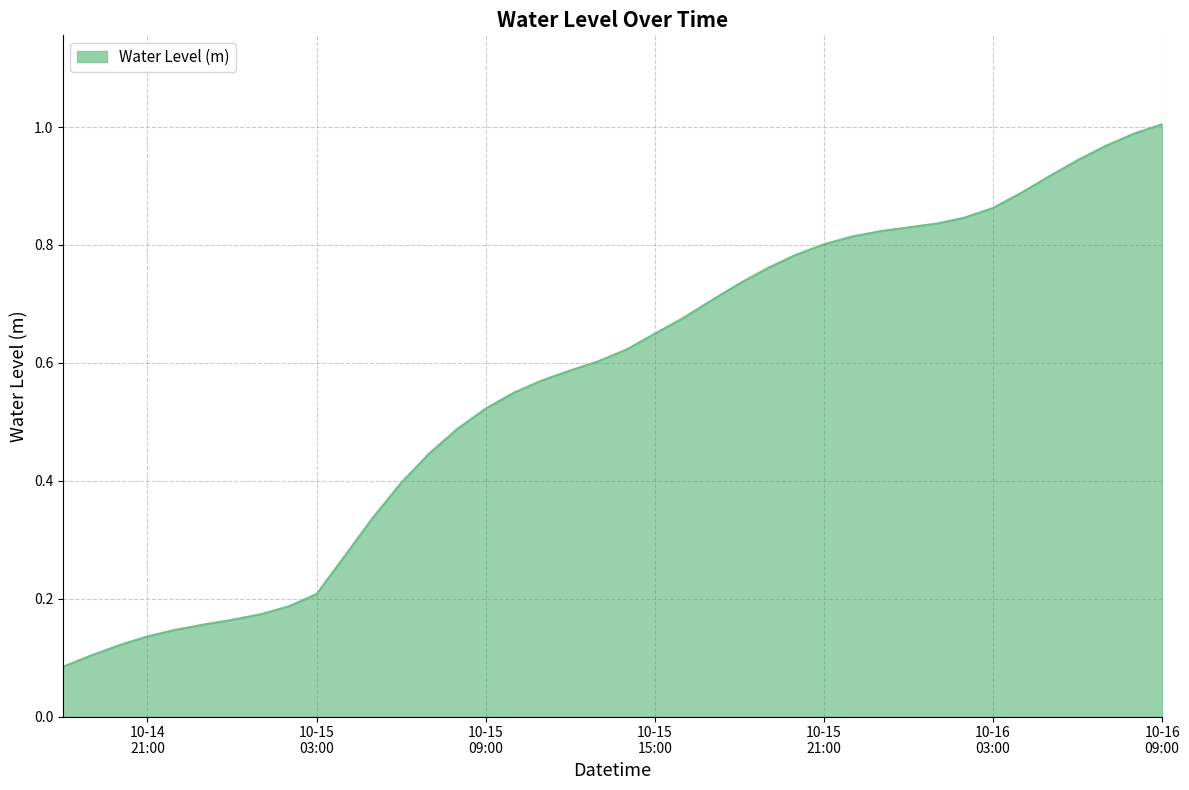

At which category does the chart reach its minimum across all series?

2023-10-14 18:00:00